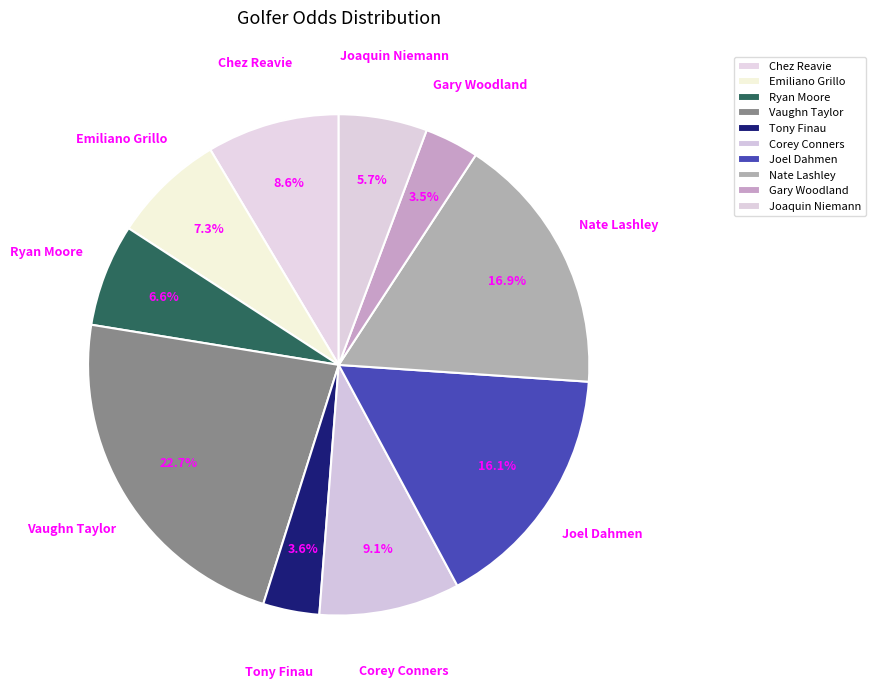

Which slice is the largest?

Vaughn Taylor